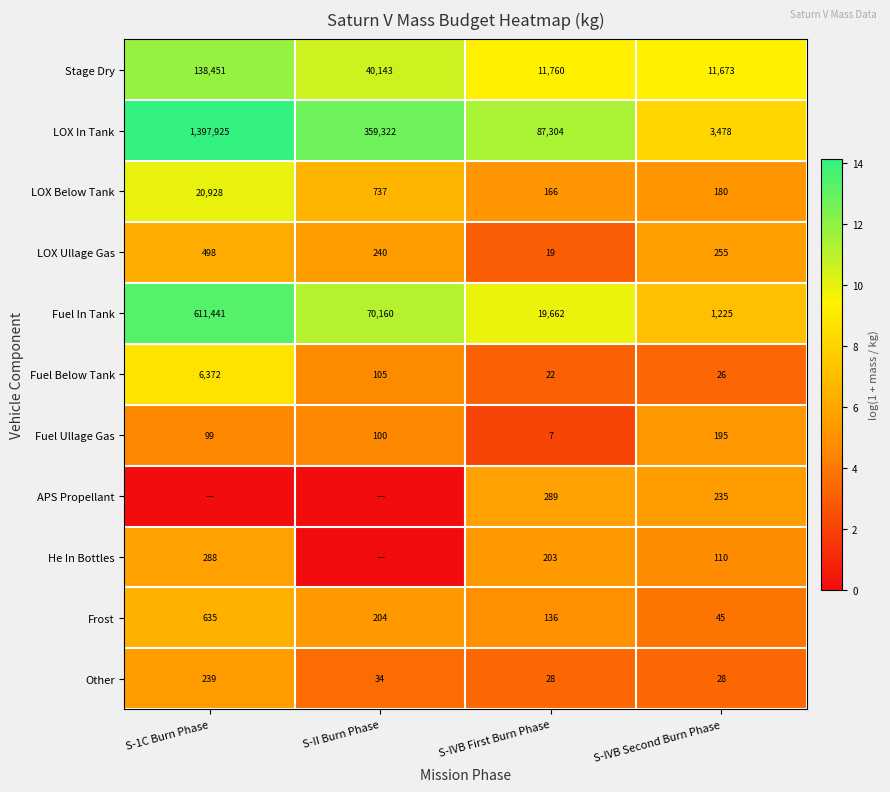

True or false: Other has a value of 17 at S-IVB First Burn Phase.

False